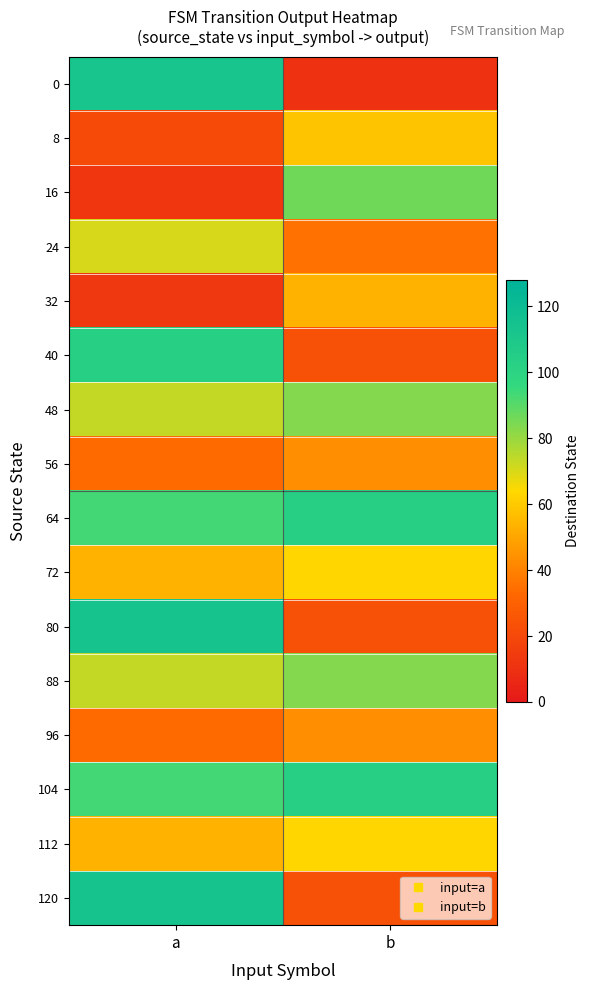

Reading left to right, transcribe all the data shown in this chart.

0: a=112	b=10
8: a=21	b=58
16: a=12	b=86
24: a=70	b=35
32: a=13	b=53
40: a=103	b=23
48: a=73	b=83
56: a=33	b=43
64: a=93	b=103
72: a=53	b=63
80: a=113	b=23
88: a=73	b=83
96: a=33	b=43
104: a=93	b=103
112: a=53	b=63
120: a=113	b=23